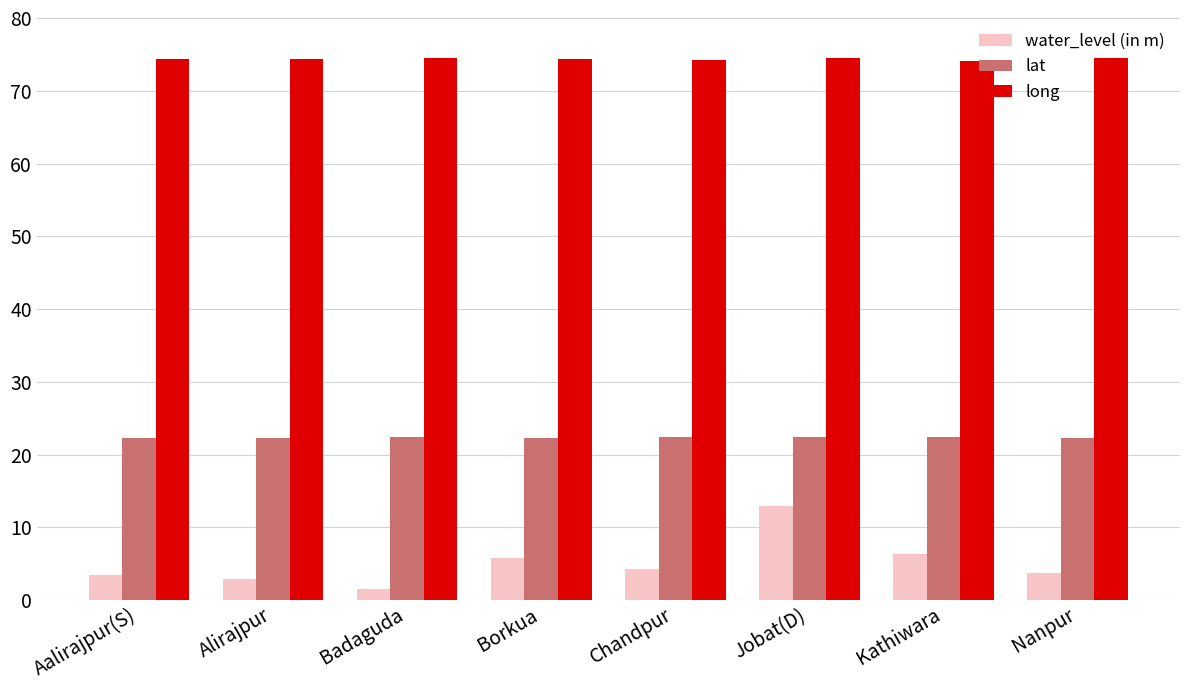

At which category is the sum across all series the highest?

Jobat(D)